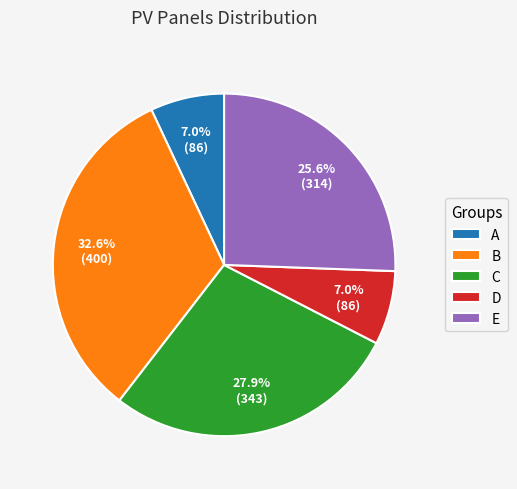

What percentage is the A slice, to the nearest percent?

7%